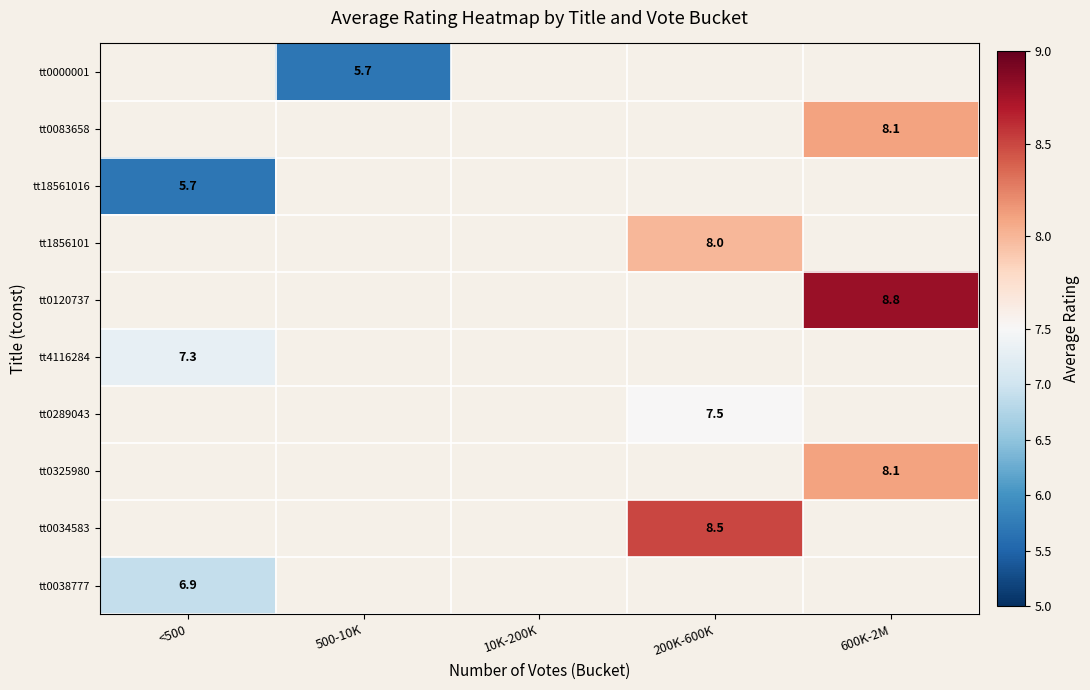

True or false: tt0038777 has a value of 6.9 at <500.

True